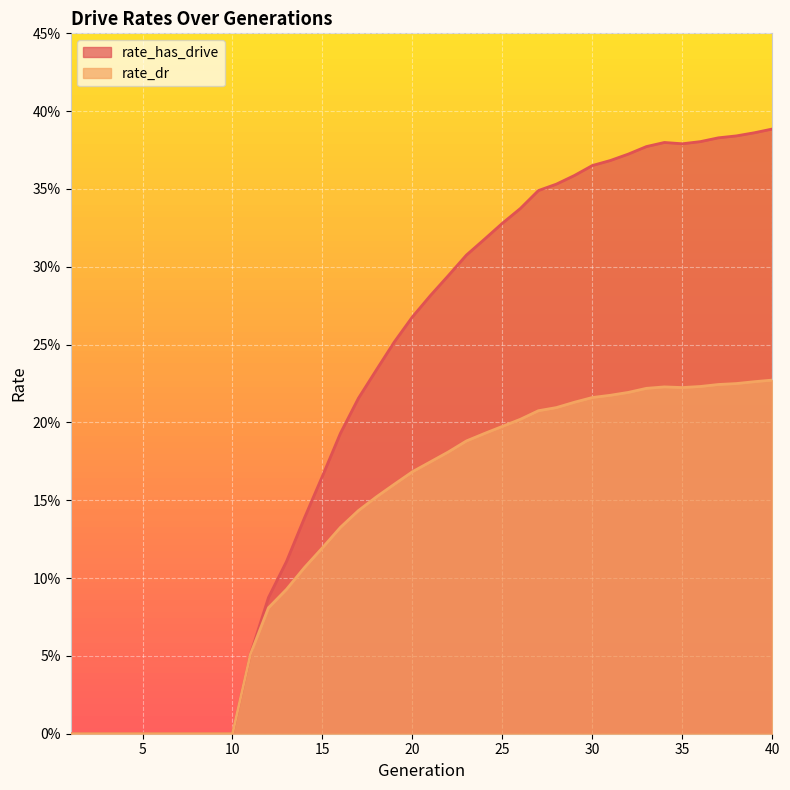

Which category has the highest value in the rate_has_drive series?

40